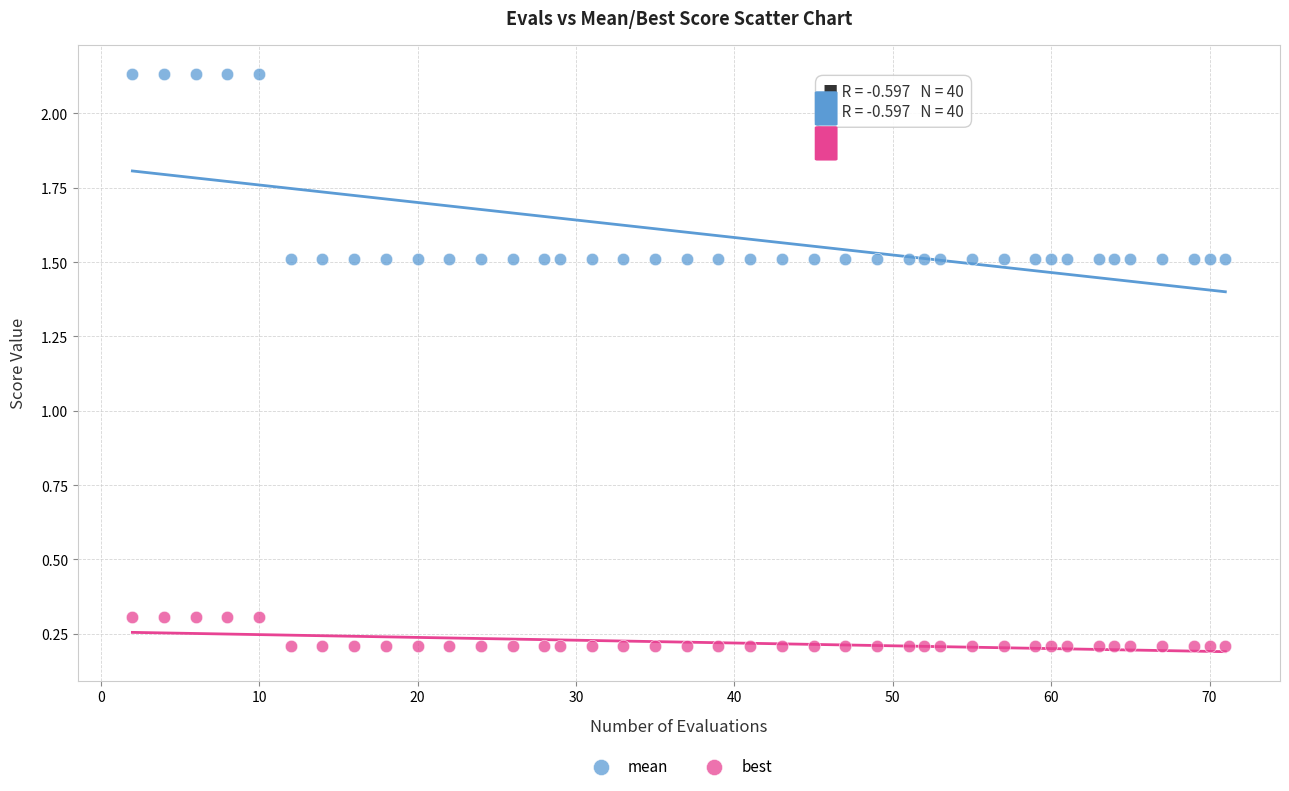

Which series reaches the minimum Y coordinate?

best